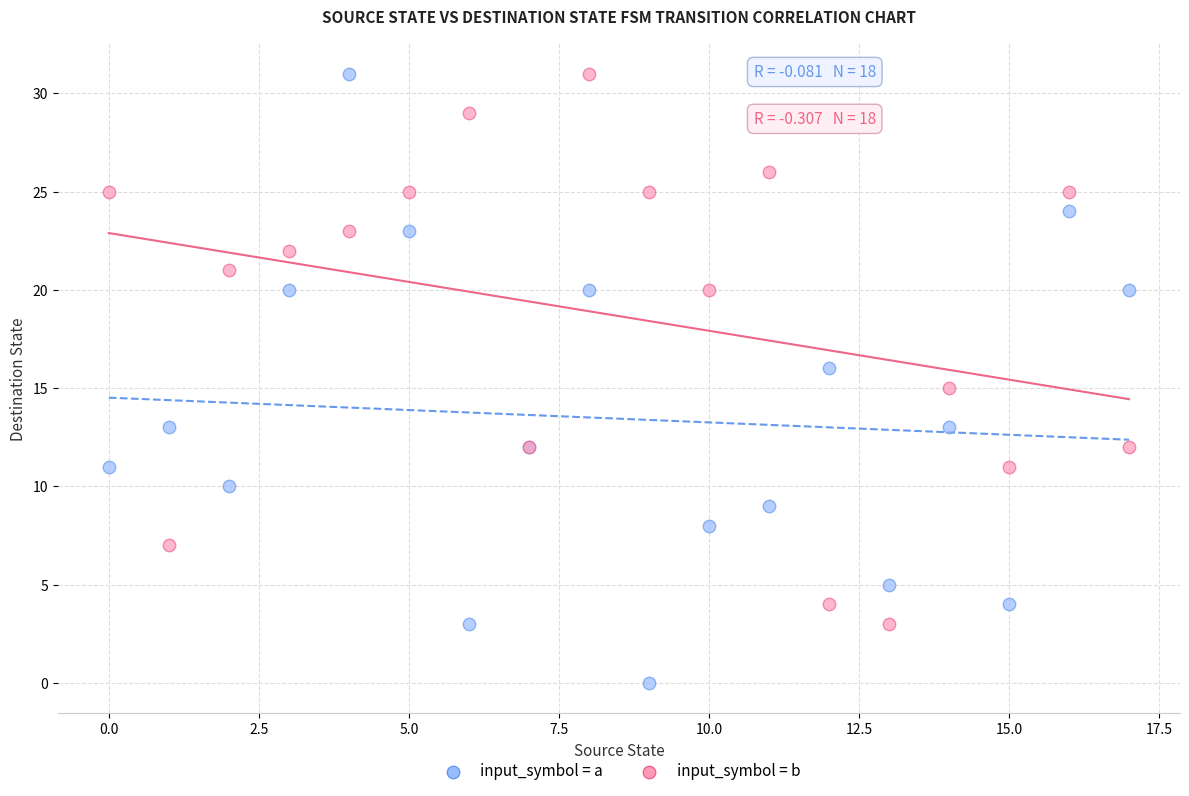

In the input_symbol = b series, what Y value is closest to 17?

15